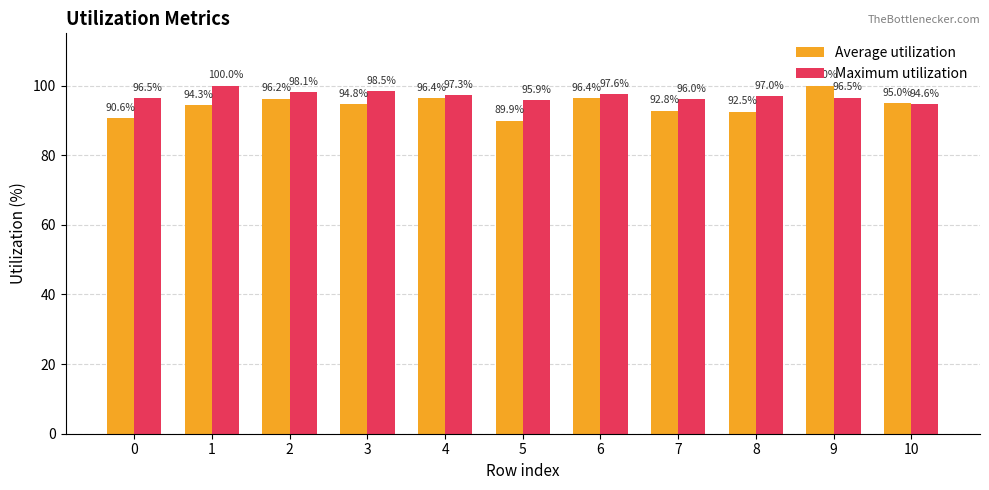

At 2, list the series in order from largest to smallest.

Maximum utilization, Average utilization